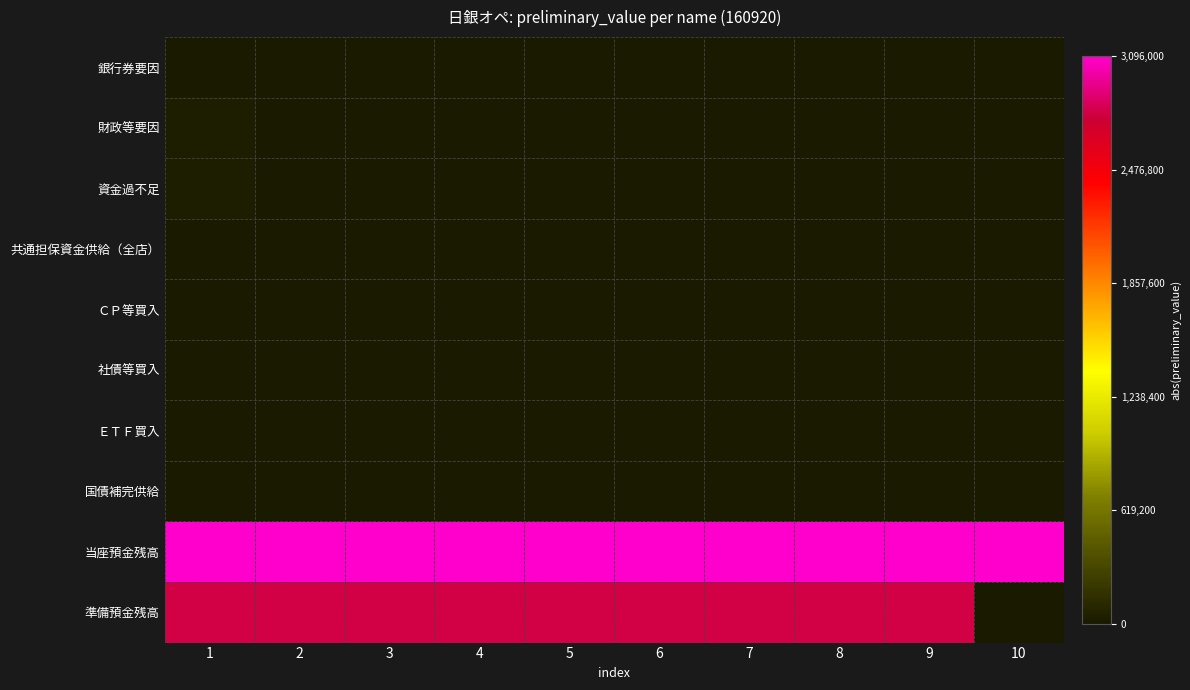

Which label corresponds to the largest value in the chart?

1